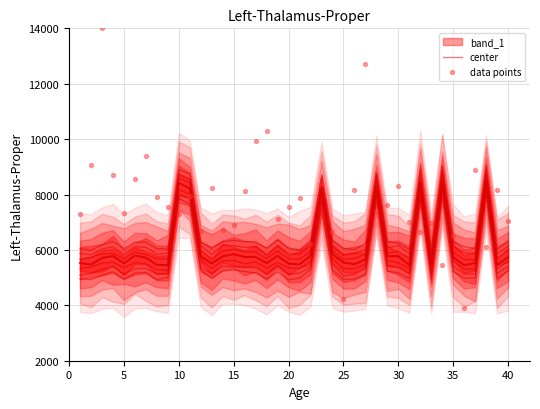

What is the total value across all series at 10?

15163.2